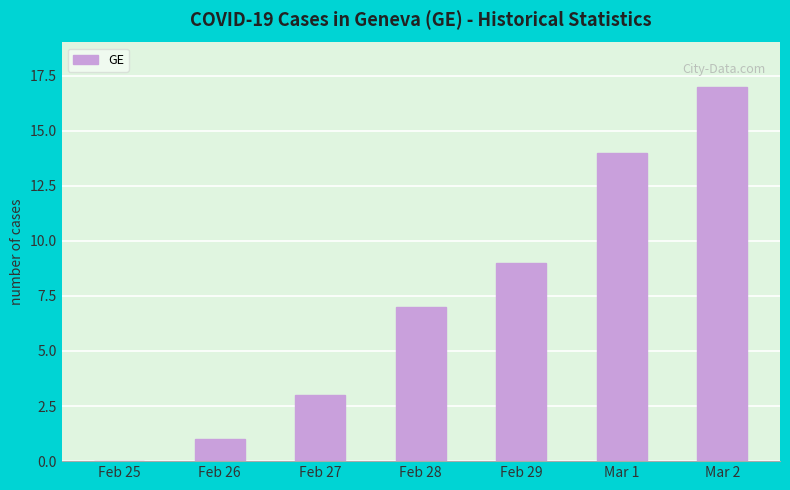

Which has a higher value, Feb 28 or Feb 27?

Feb 28